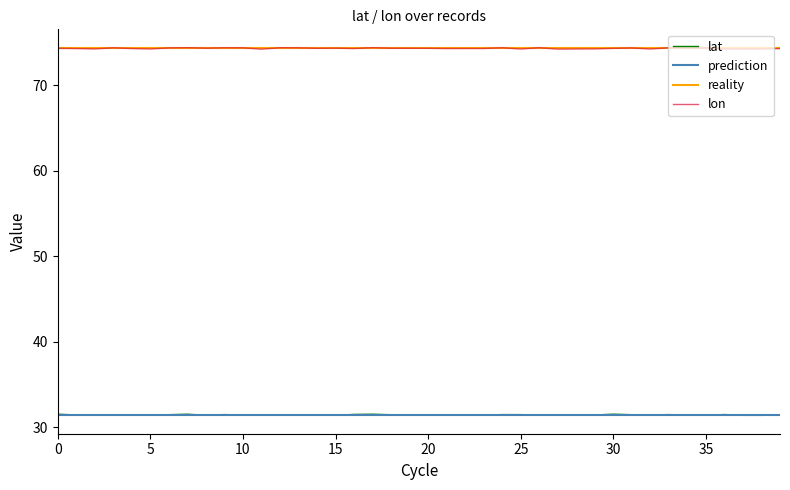

Reading right to left, extract all data points from this chart.

lat: 31.4	31.4	31.4	31.5	31.4	31.4	31.5	31.4	31.5	31.5	31.4	31.4	31.4	31.4	31.5	31.5	31.4	31.4	31.5	31.5	31.5	31.5	31.5	31.5	31.4	31.5	31.4	31.4	31.4	31.4	31.5	31.4	31.5	31.5	31.4	31.4	31.4	31.5	31.4	31.5
lon: 74.3	74.2	74.2	74.2	74.4	74.3	74.4	74.2	74.4	74.3	74.3	74.2	74.2	74.4	74.2	74.4	74.3	74.3	74.3	74.3	74.3	74.3	74.4	74.3	74.3	74.3	74.4	74.4	74.2	74.4	74.4	74.3	74.4	74.4	74.2	74.3	74.4	74.2	74.3	74.3